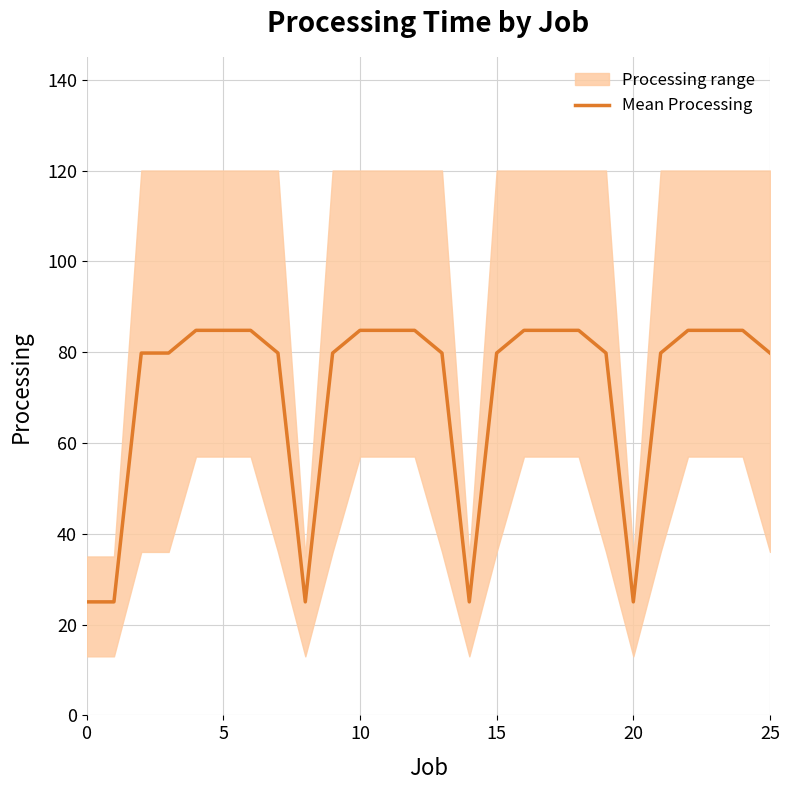

Is it true that Mean Processing equals 17.5 at 0?

False